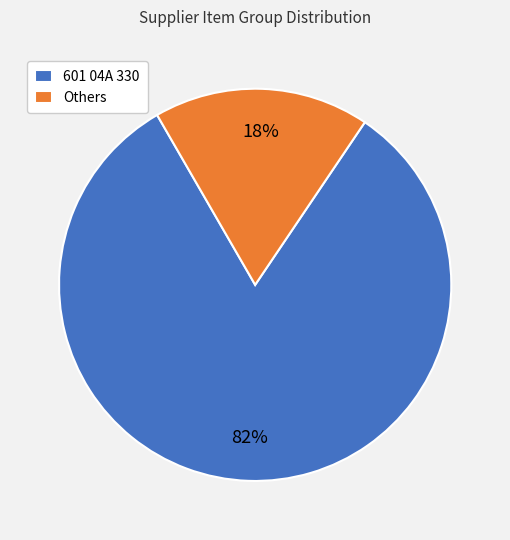

What is the largest slice in the pie chart?

601 04A 330